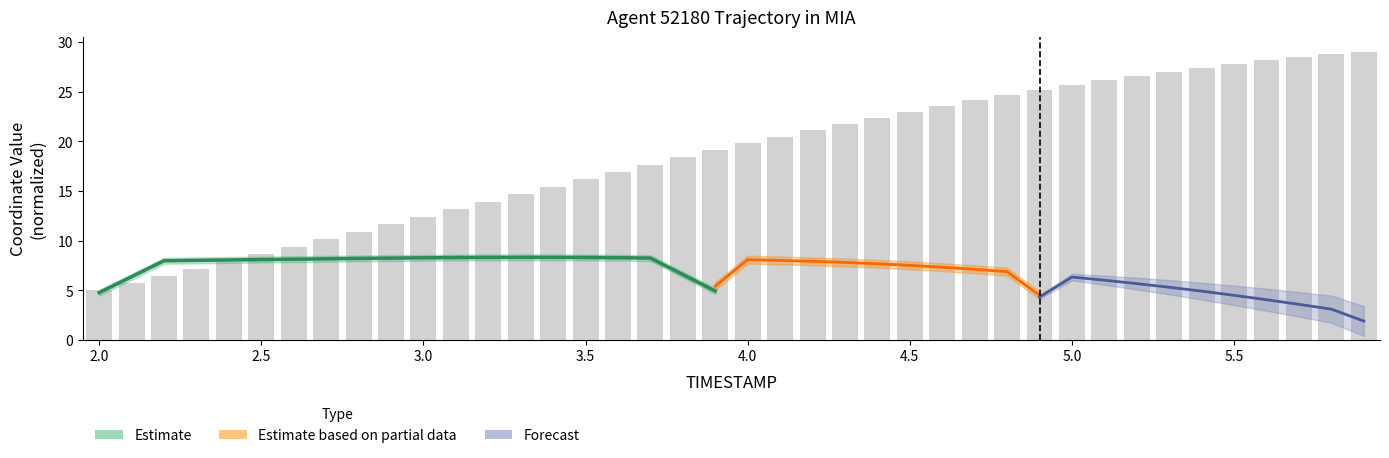

List the labels in order of value, smallest first.

2.0, 2.1, 2.2, 2.3, 2.4, 2.5, 2.6, 2.7, 2.8, 2.9, 3.0, 3.1, 3.2, 3.3, 3.4, 3.5, 3.6, 3.7, 3.8, 3.9, 4.0, 4.1, 4.2, 4.3, 4.4, 4.5, 4.6, 4.7, 4.8, 4.9, 5.0, 5.1, 5.2, 5.3, 5.4, 5.5, 5.6, 5.7, 5.8, 5.9